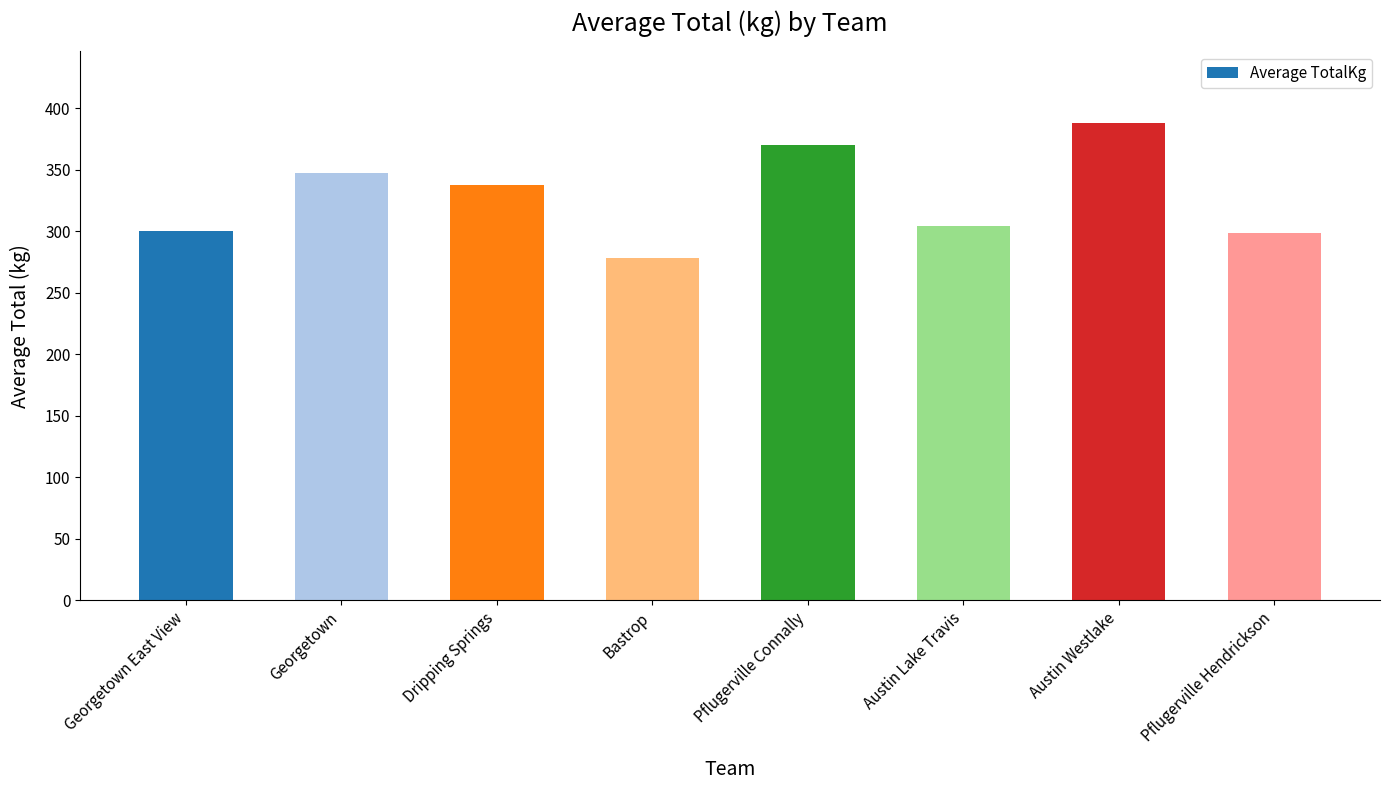

The value at Pflugerville Hendrickson is 407.3. True or false?

False